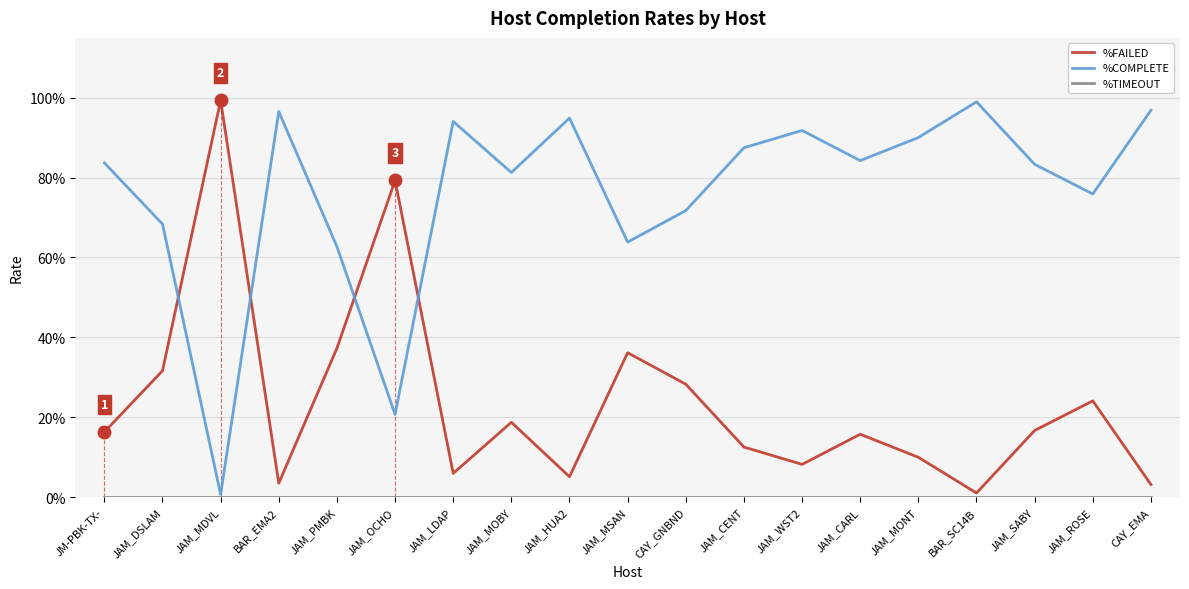

Which series has the largest total across all categories?

%COMPLETE